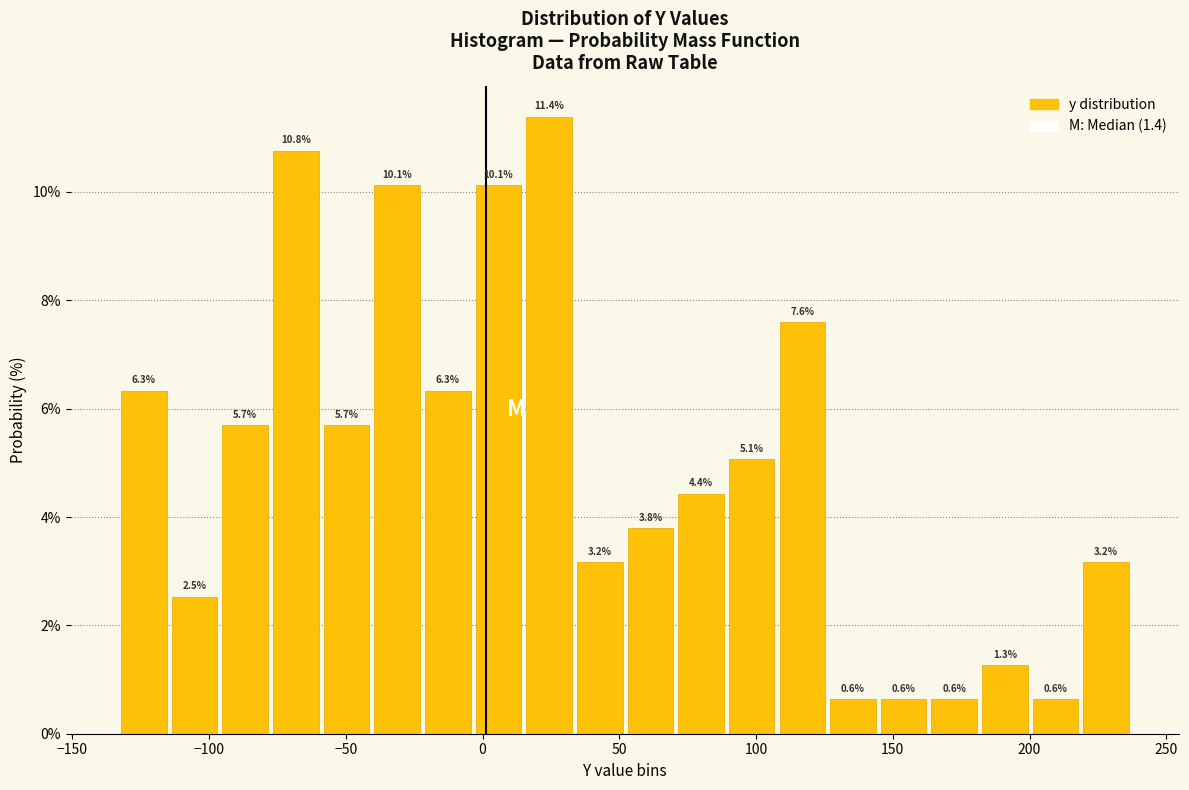

Read against the x-axis, roughly where is the centre of the tallest bar?

25